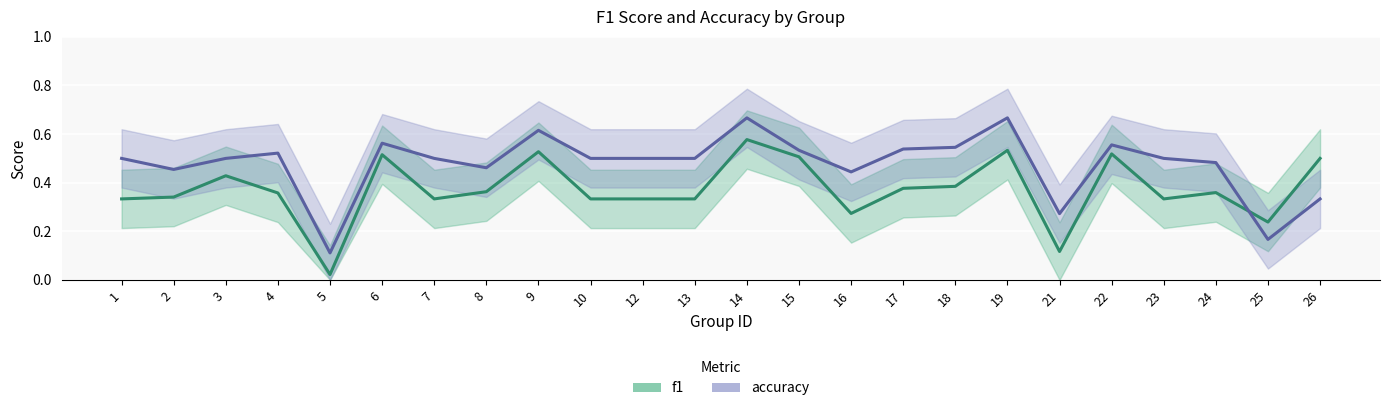

In f1, how many points are higher than both neighbors (excluding endpoints)?

7